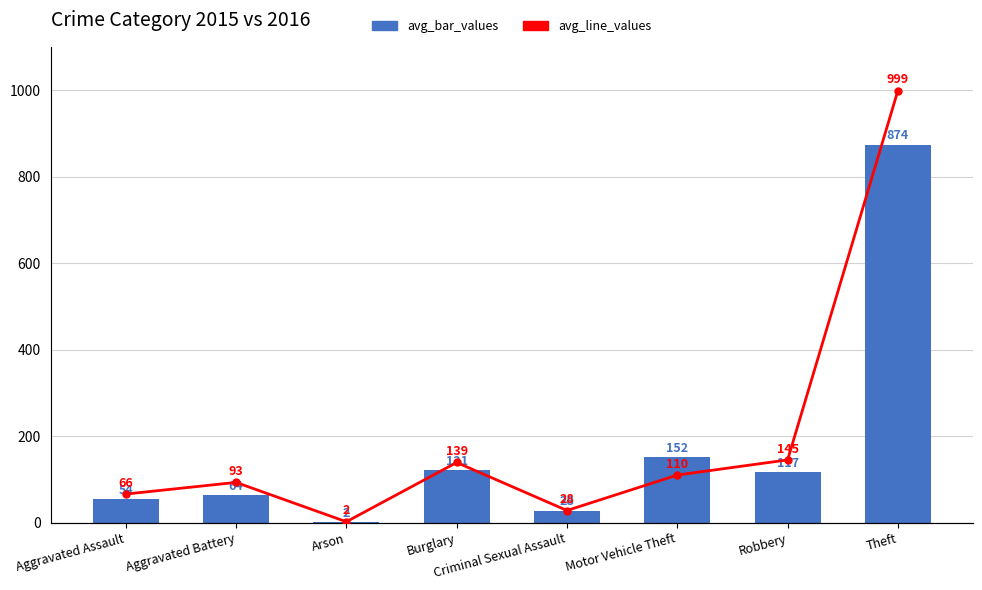

What is the sum of all avg_line_values values?

1582